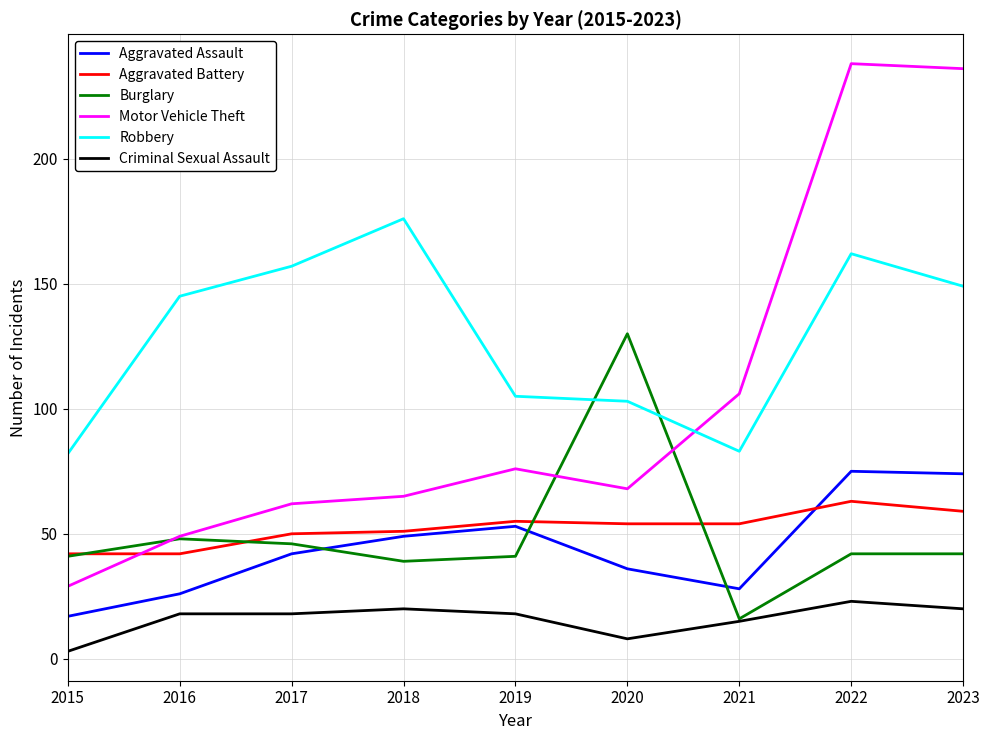

Which label corresponds to the smallest value in the chart?

2015